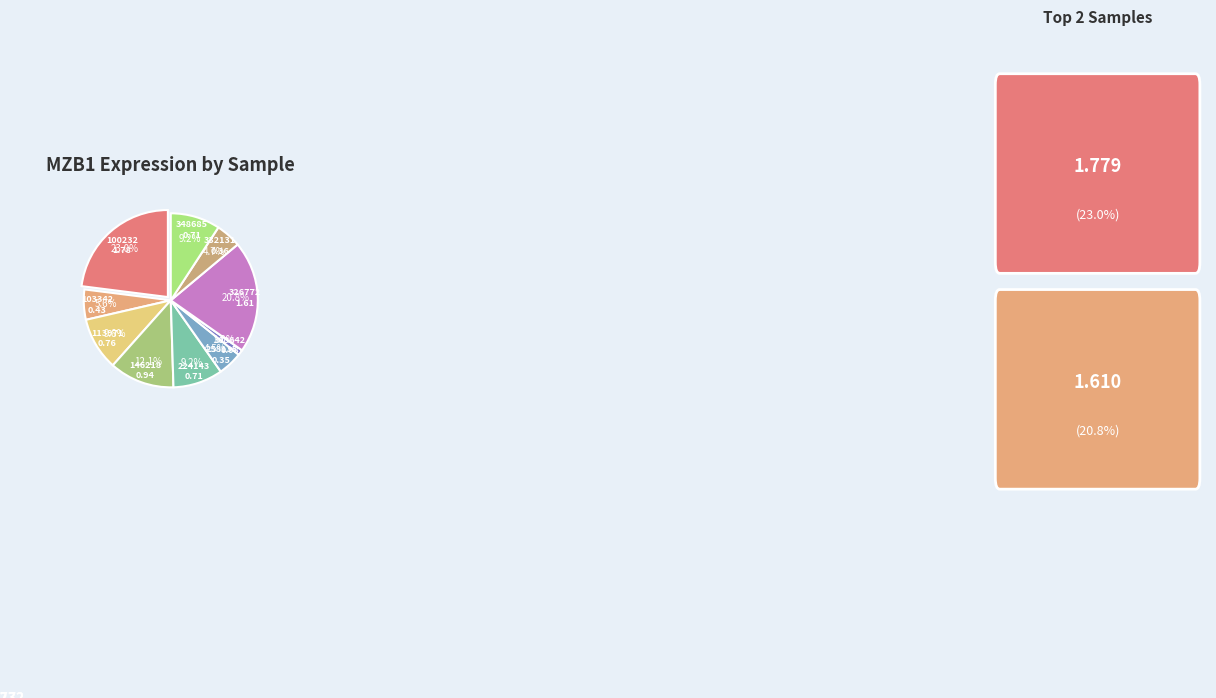

Count the number of slices in the pie.

10